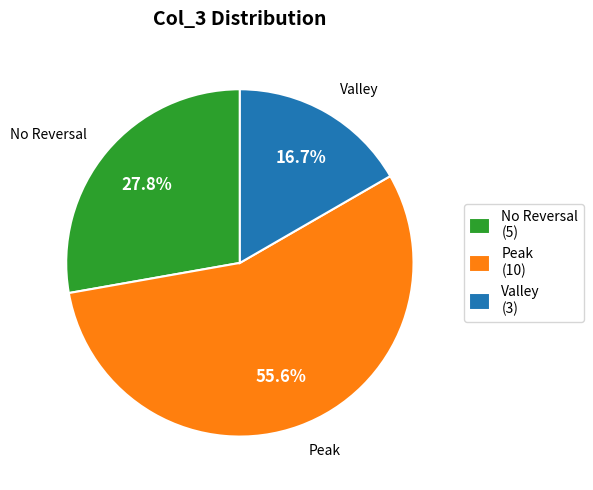

To the nearest percent, what is the difference between the largest and smallest slice percentages?

39%